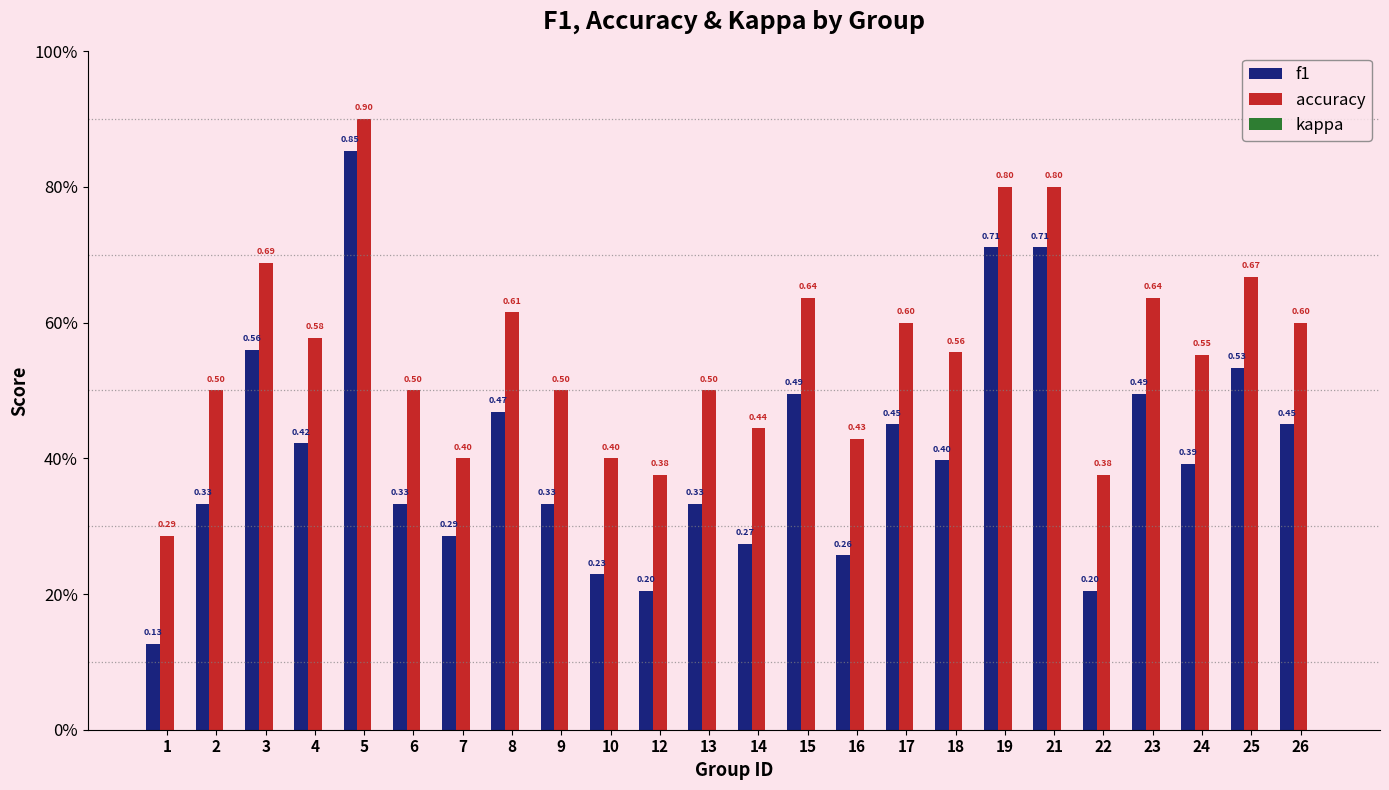

Rank the series by their average value, from highest to lowest.

accuracy, f1, kappa